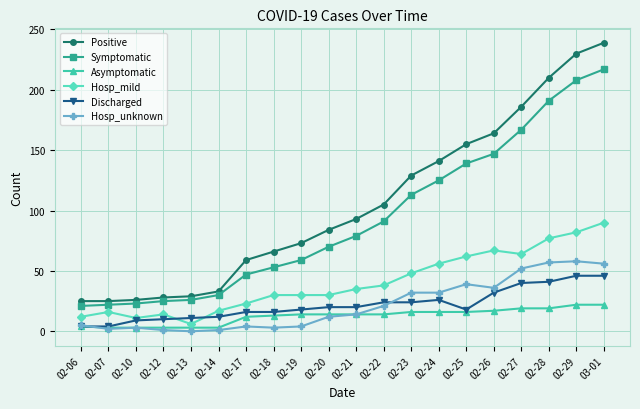

What is the label of the 12th point from the left?

02-22